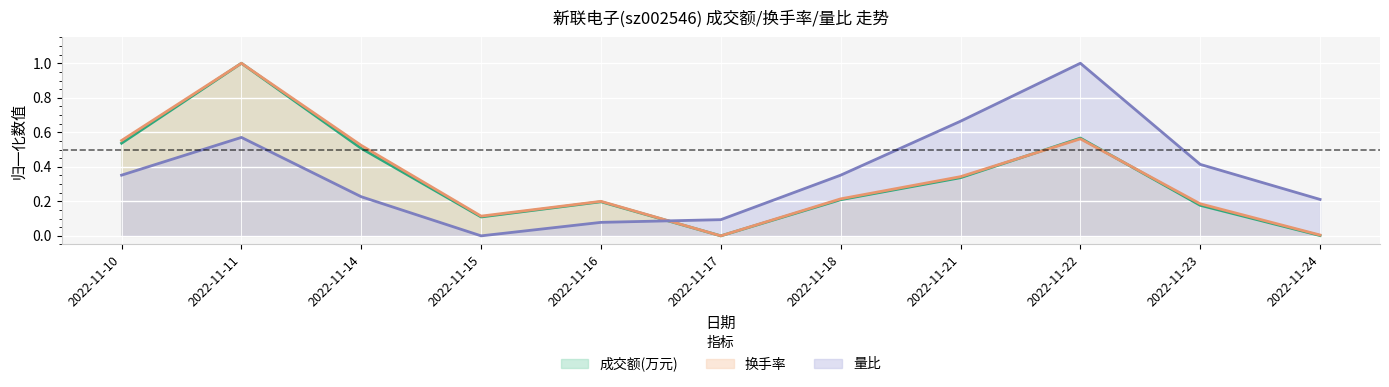

Reading left to right, what are all the values shown in this chart?

成交额(万元): 0.5	1.0	0.5	0.1	0.2	0.0	0.2	0.3	0.6	0.2	0.0
换手率: 0.6	1.0	0.5	0.1	0.2	0.0	0.2	0.3	0.6	0.2	0.0
量比: 0.4	0.6	0.2	0.0	0.1	0.1	0.4	0.7	1.0	0.4	0.2